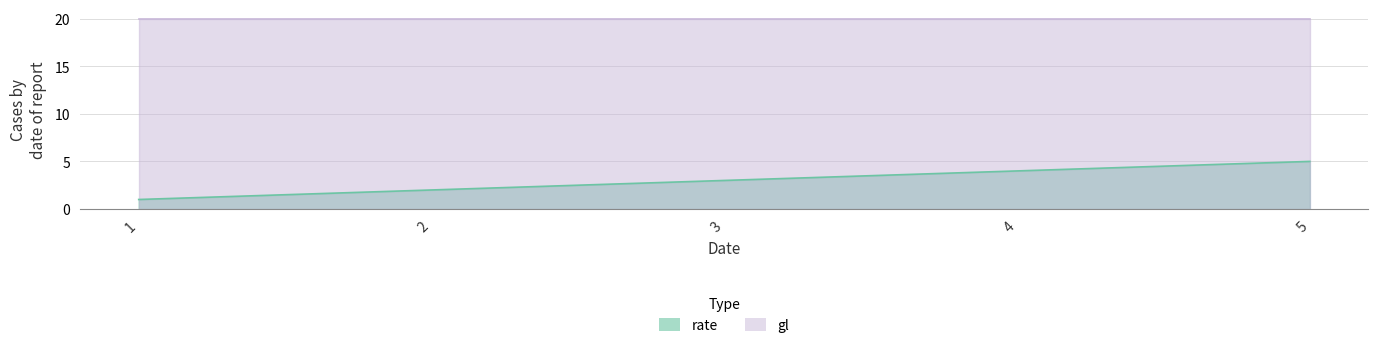

True or false: the data has more than 1 interior local peaks.

False